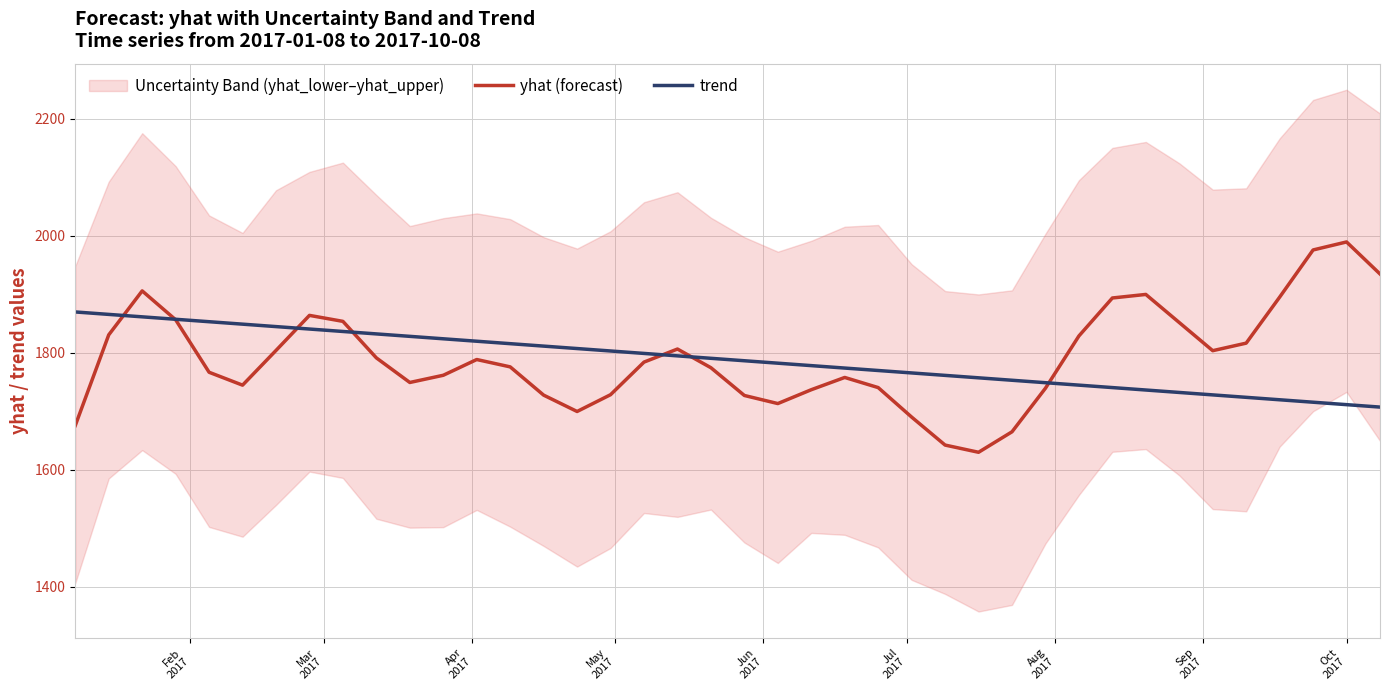

What is the lowest value of the yhat (forecast) series?

1630.2